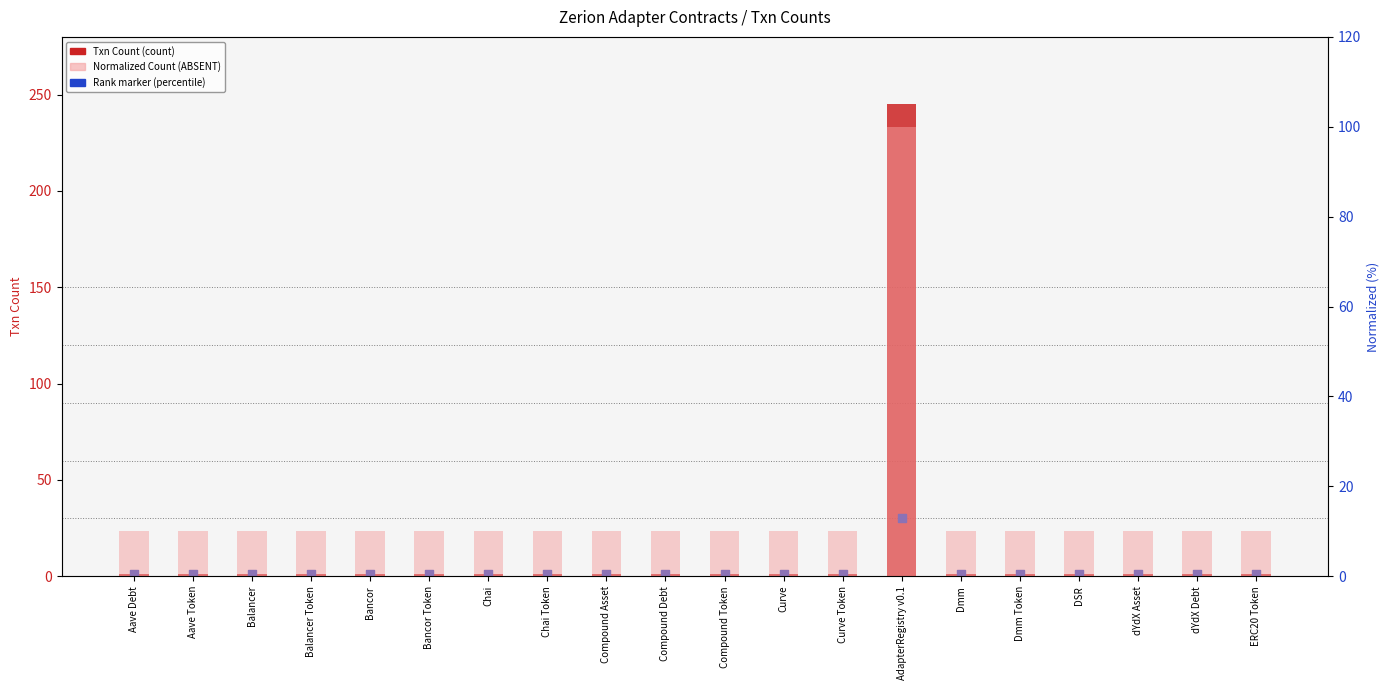

What is the total value across all series at Aave Debt?

12